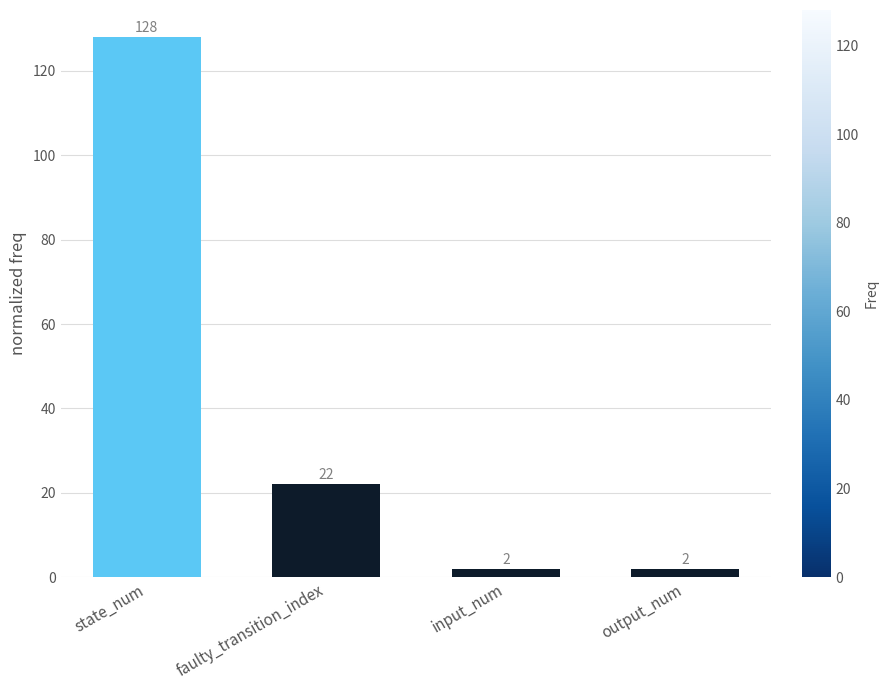

What is the difference between the second highest and second lowest values?

20